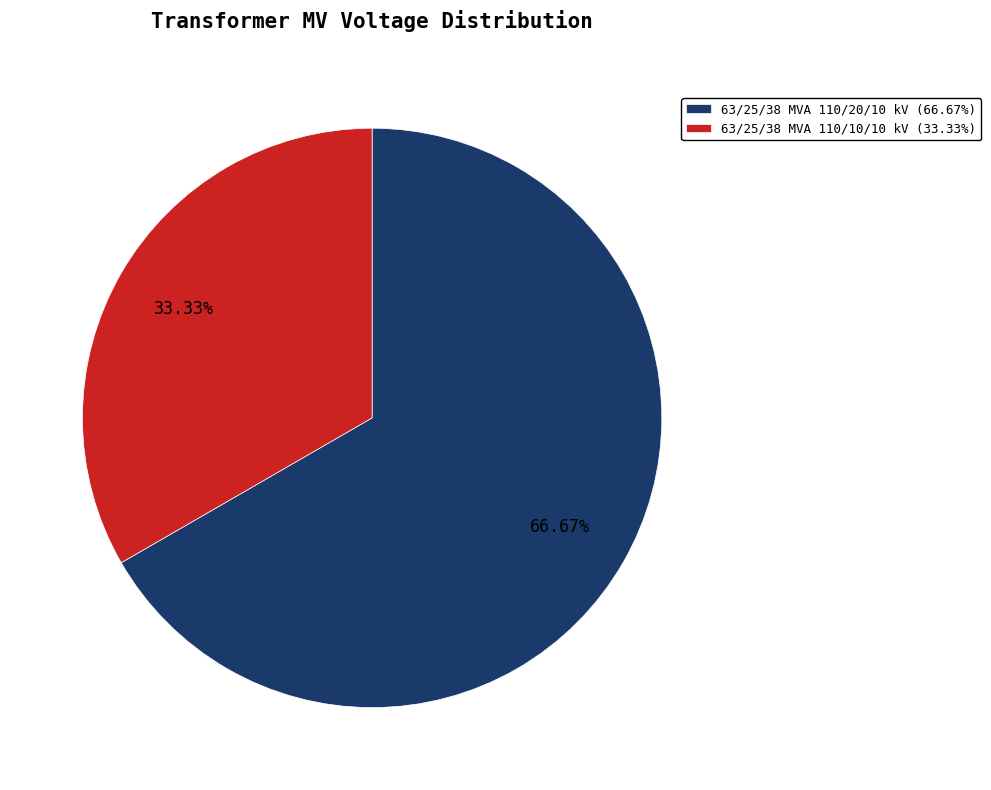

To the nearest percent, what percentage of the pie is 63/25/38 MVA 110/10/10 kV?

33%